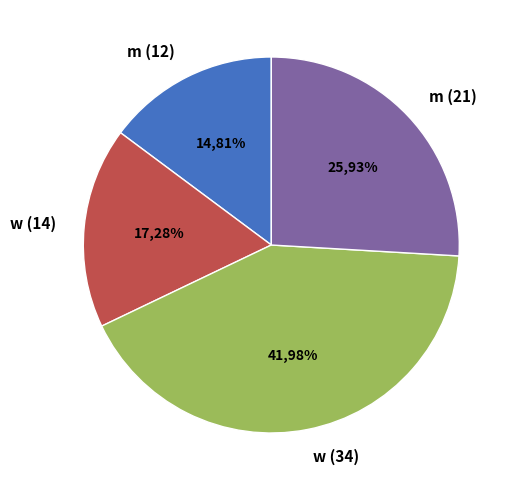

How many segments does this pie chart have?

4